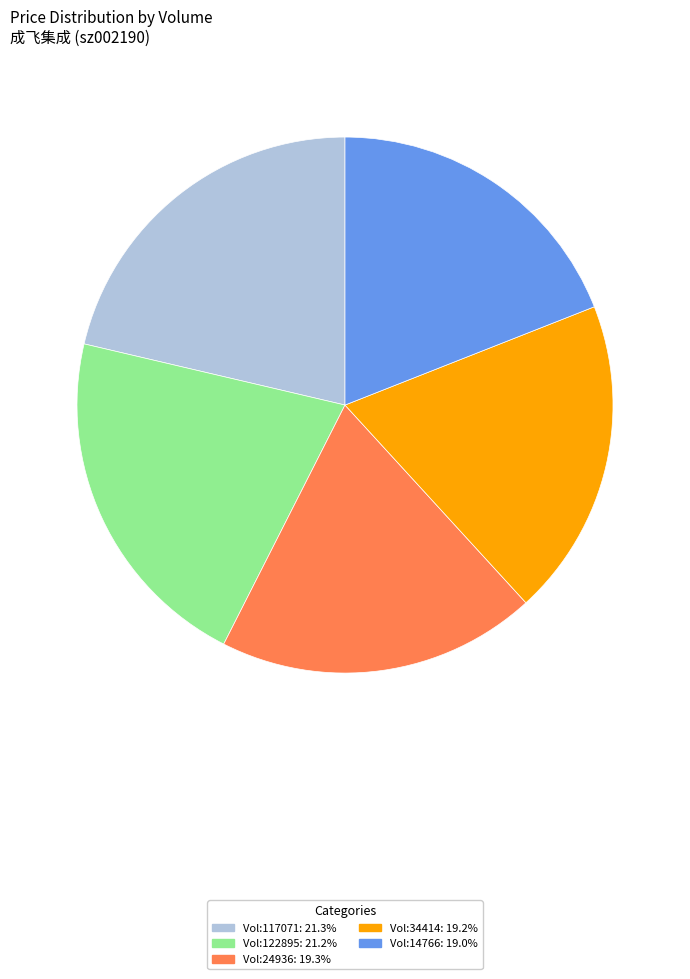

Does Vol:34414: 19.2% represent more than half of the total?

No